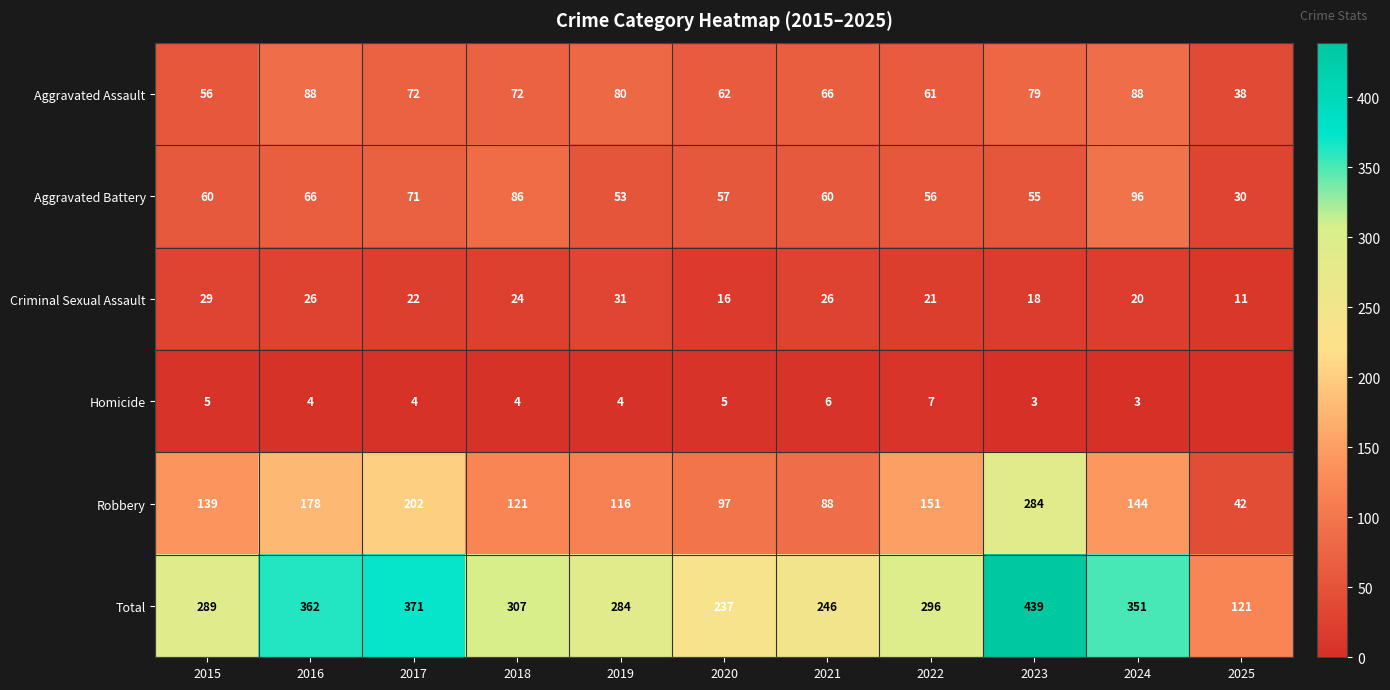

Which series changed the most between 2017 and 2019?

Total